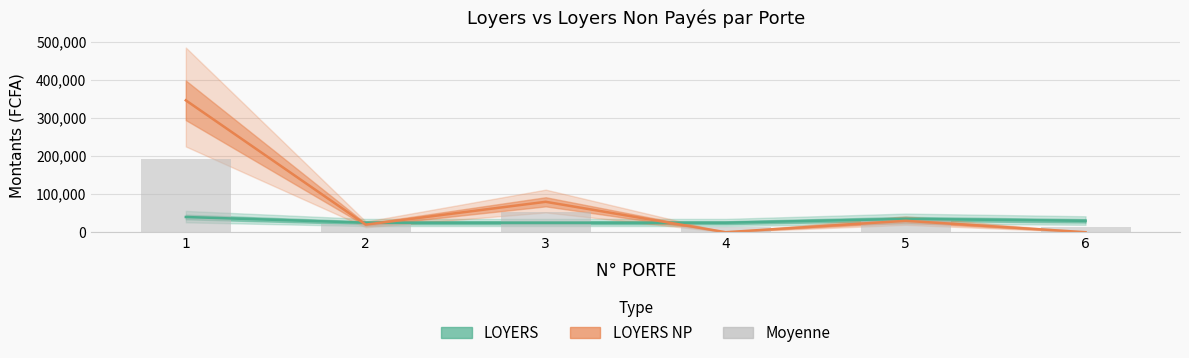

Are the bars grouped side by side (vs. stacked)?

No